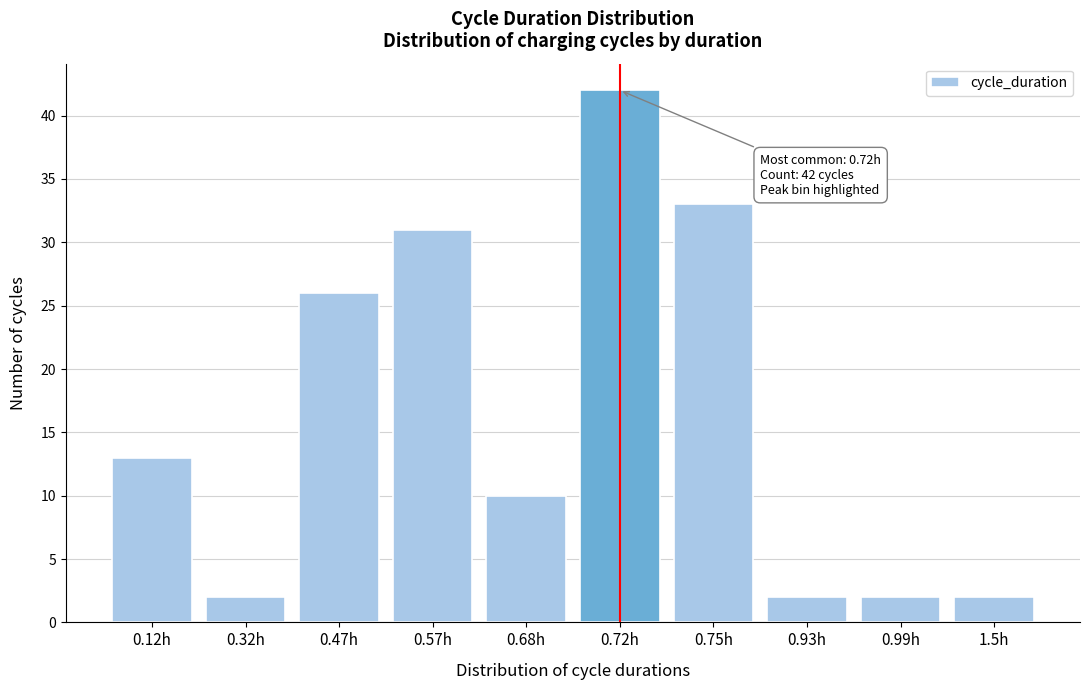

Reading right to left, list all the values displayed in this chart.

1.5h=2	0.99h=2	0.93h=2	0.75h=33	0.72h=42	0.68h=10	0.57h=31	0.47h=26	0.32h=2	0.12h=13